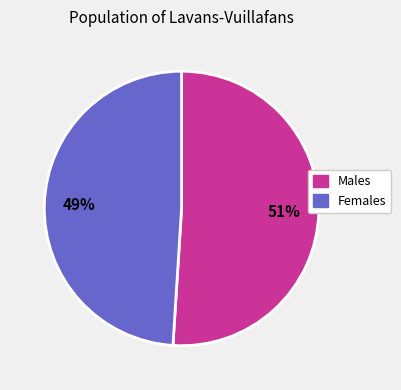

Is it true that Males is 42% of the pie?

False